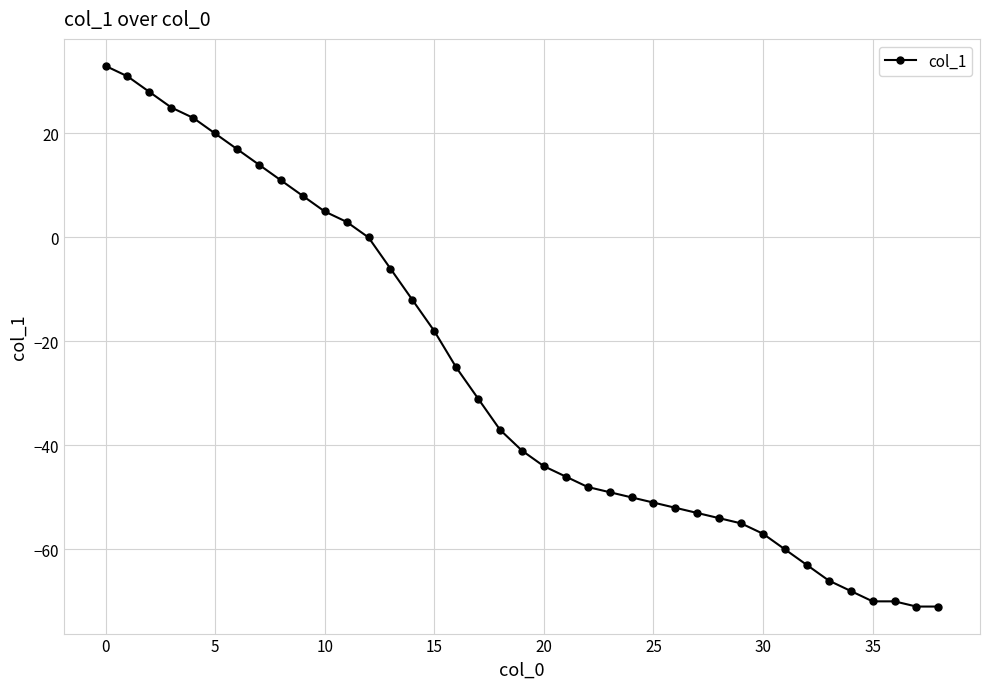

What is the value of the 21st point from the left?

-44